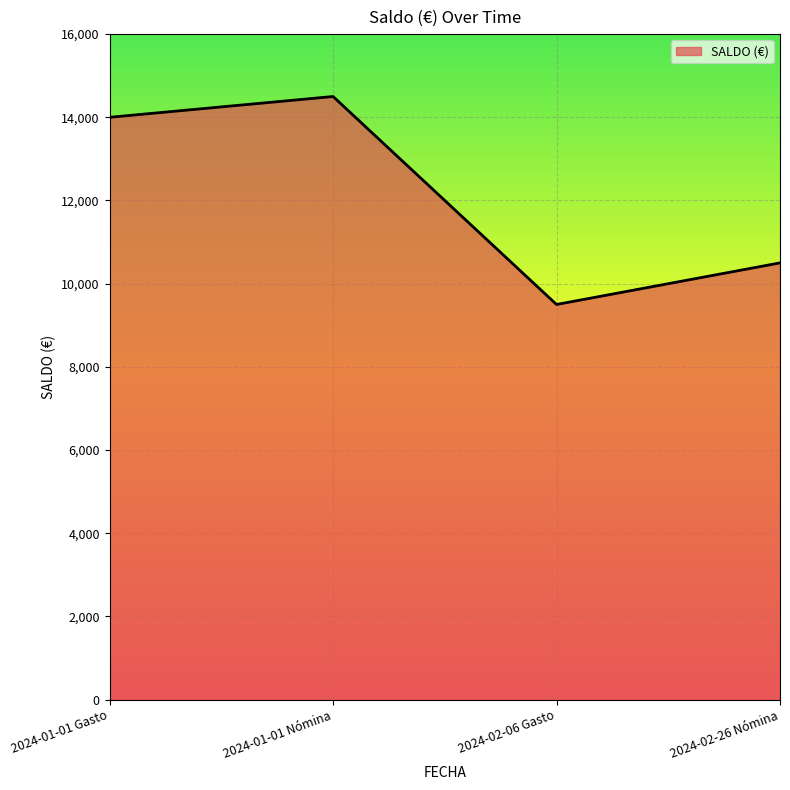

What is the approximate value at 2024-02-26 Nómina?

10500